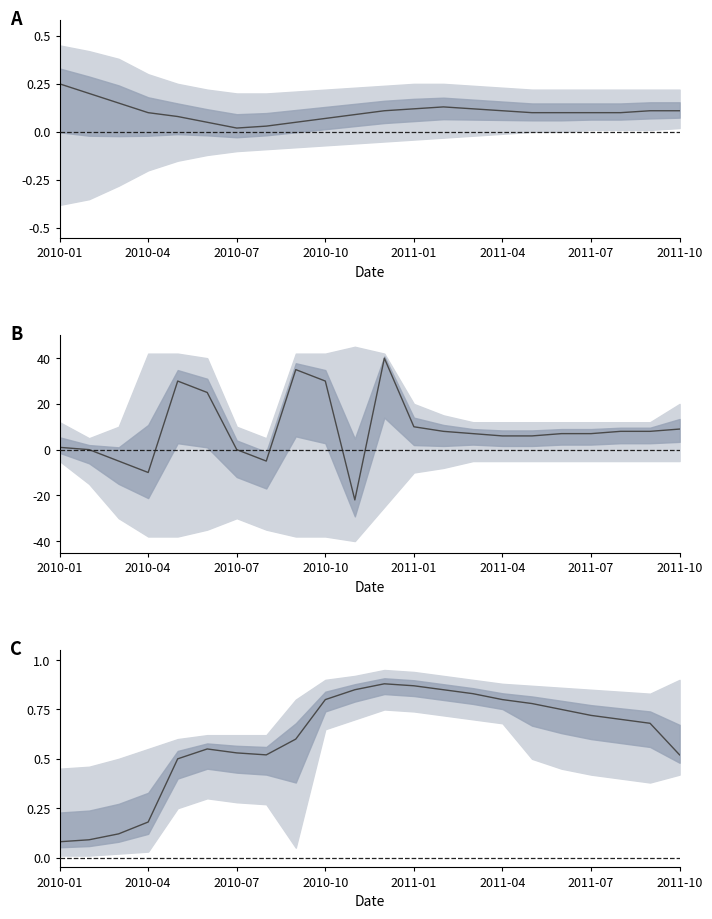

Which label corresponds to the smallest value in the chart?

2010-01